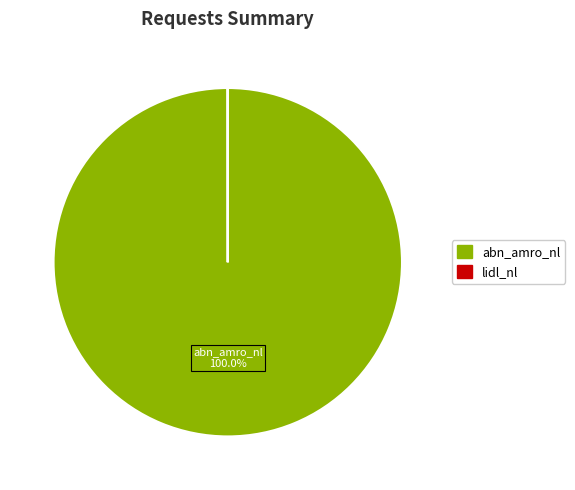

What is the largest slice in the pie chart?

abn_amro_nl